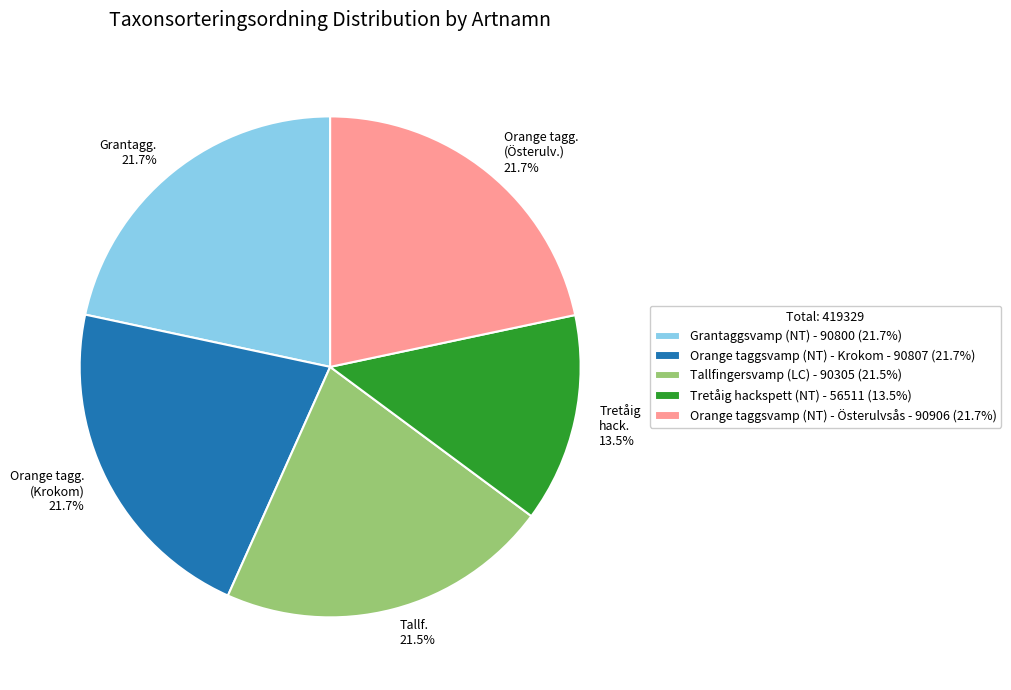

The Orange taggsvamp (NT) - Krokom slice represents 10% of the pie. True or false?

False